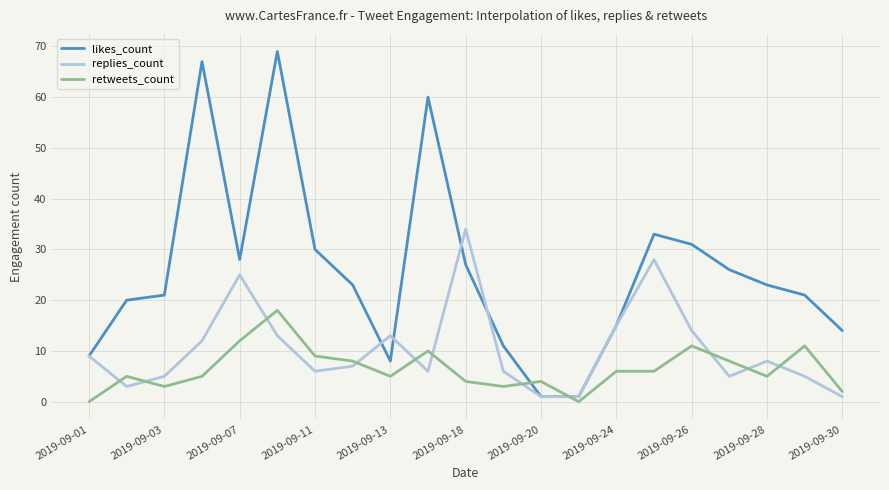

What is the greatest value displayed?

69